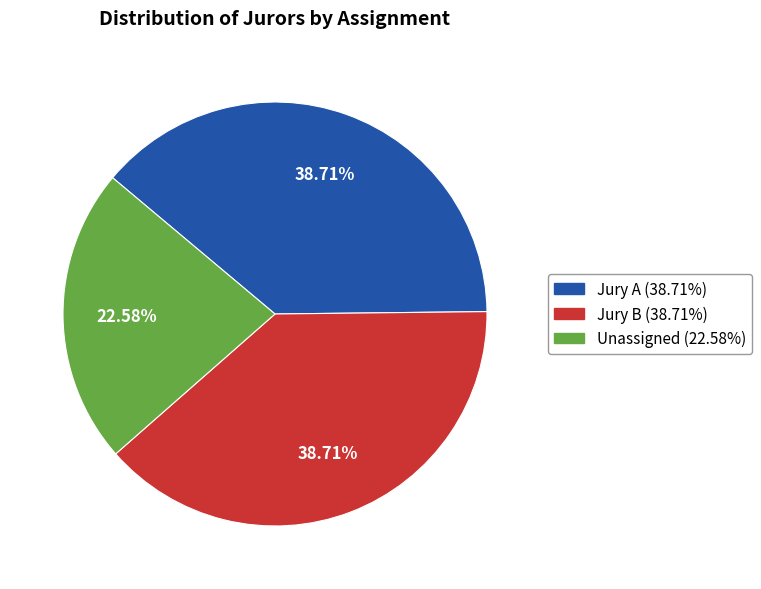

What is the ratio of the value at Jury A to the value at Unassigned?

1.7